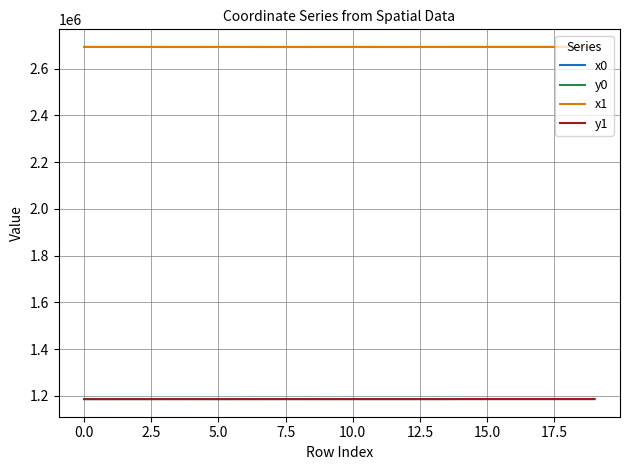

What is the greatest value displayed?

2692183.7